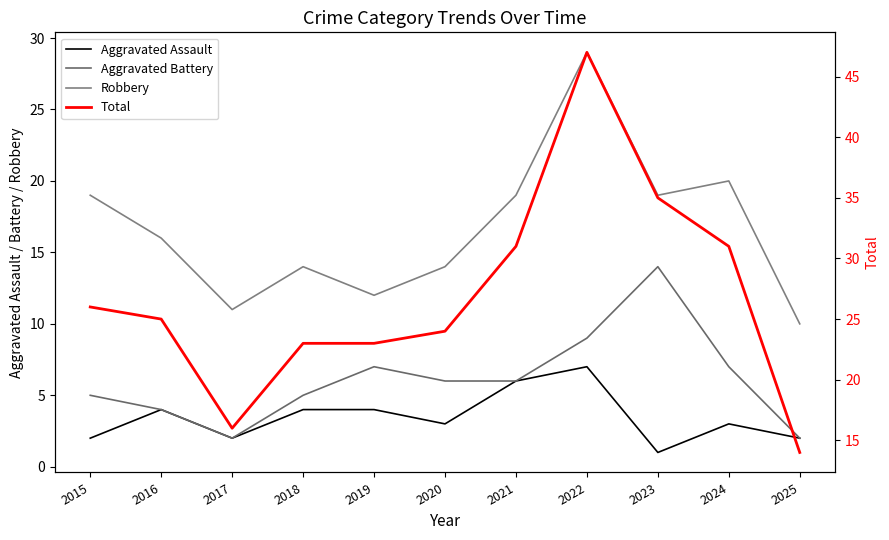

Which category has the highest value across all series?

2022